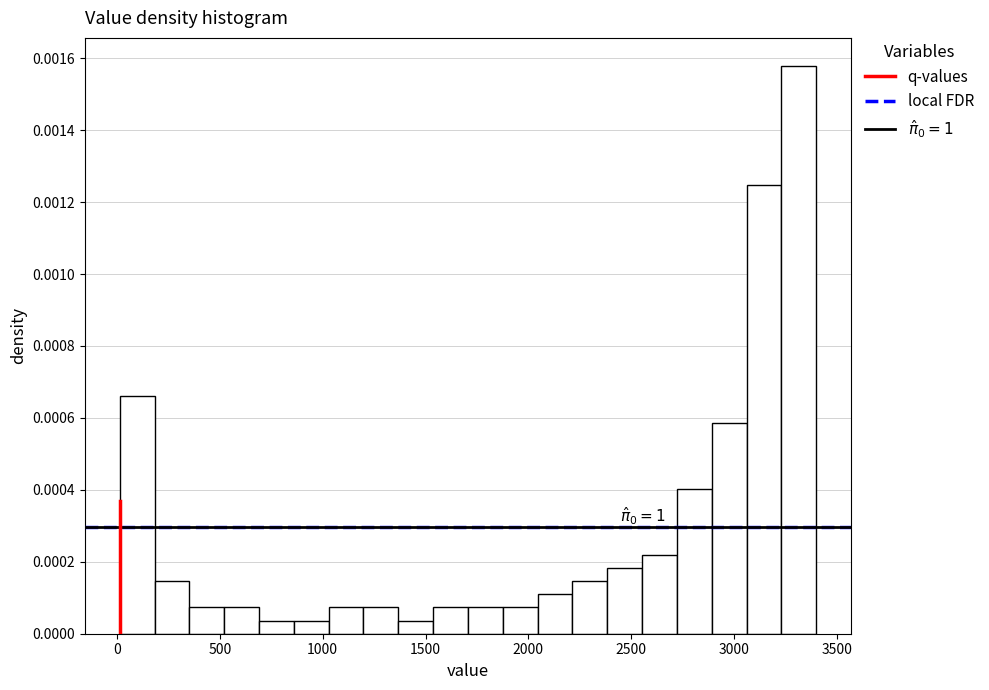

Around what value on the x-axis is the tallest bar? Give the approximate position of its centre, as read against the axis.

3300